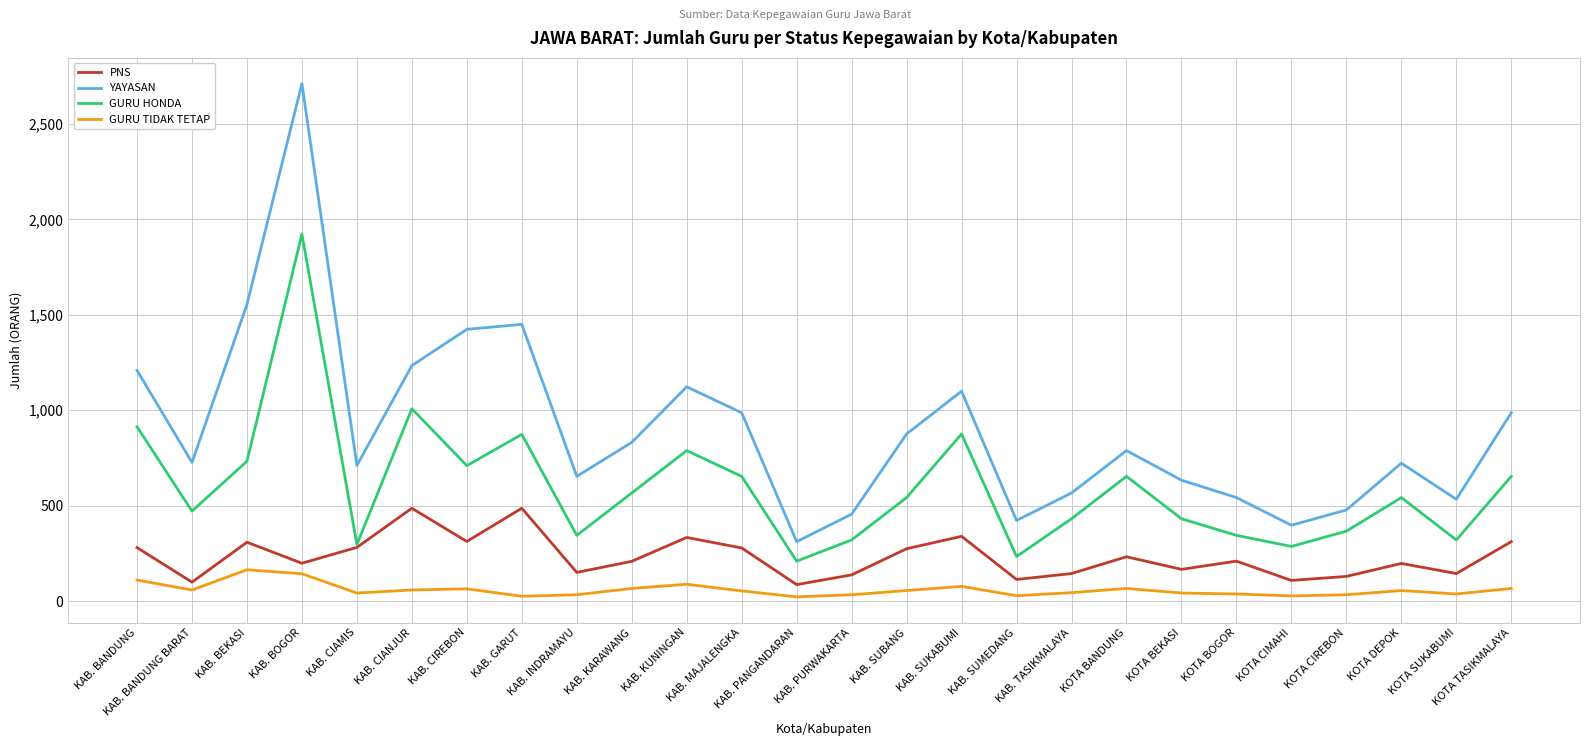

Which series has the largest total across all categories?

YAYASAN